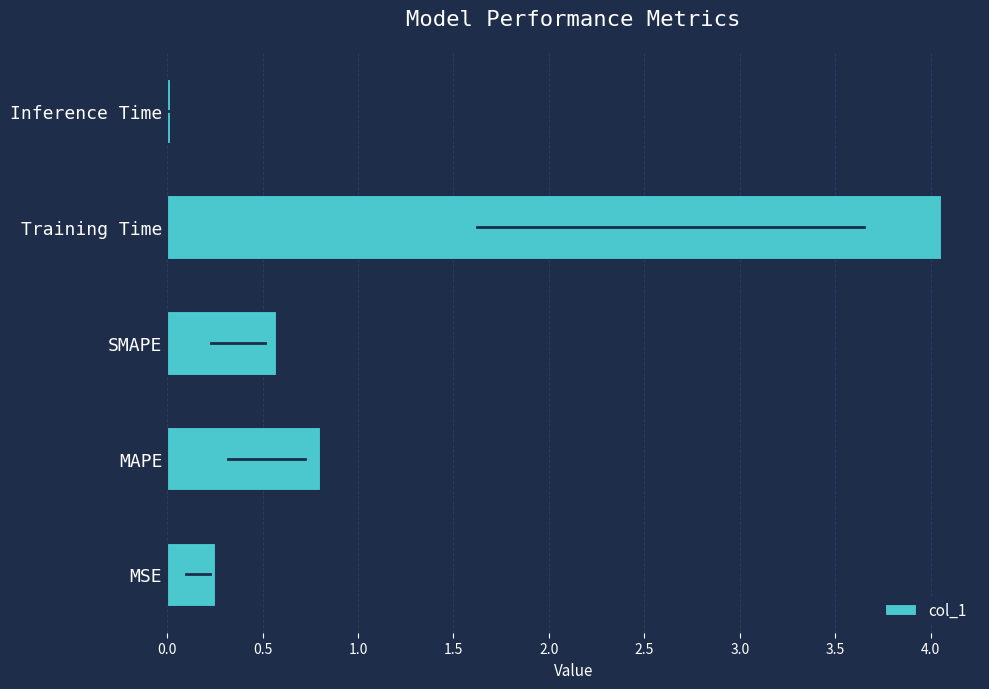

Which category has the lowest value across all series?

Inference Time